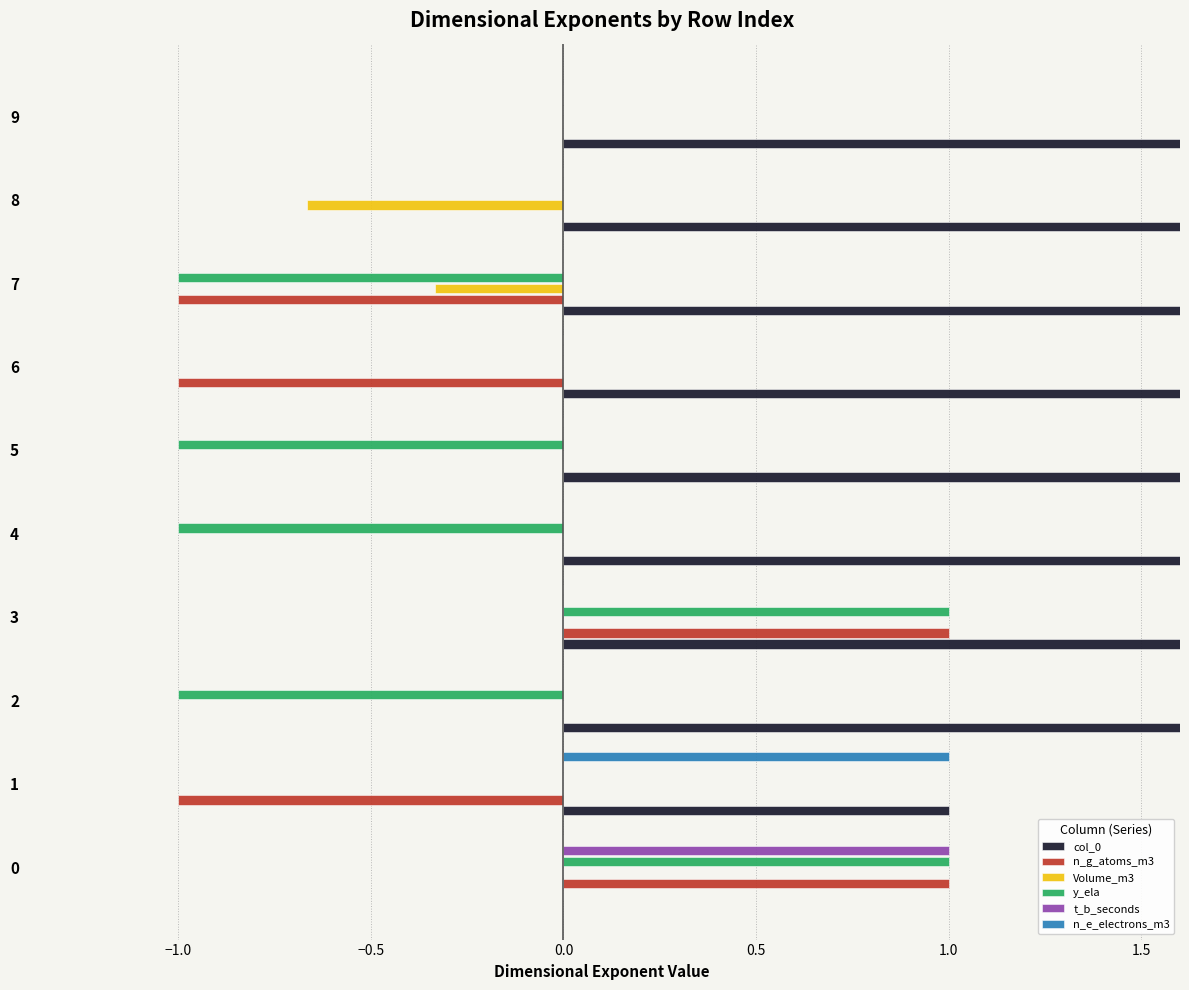

What is the difference between the maximum and minimum values in the n_e_electrons_m3 series?

1.0